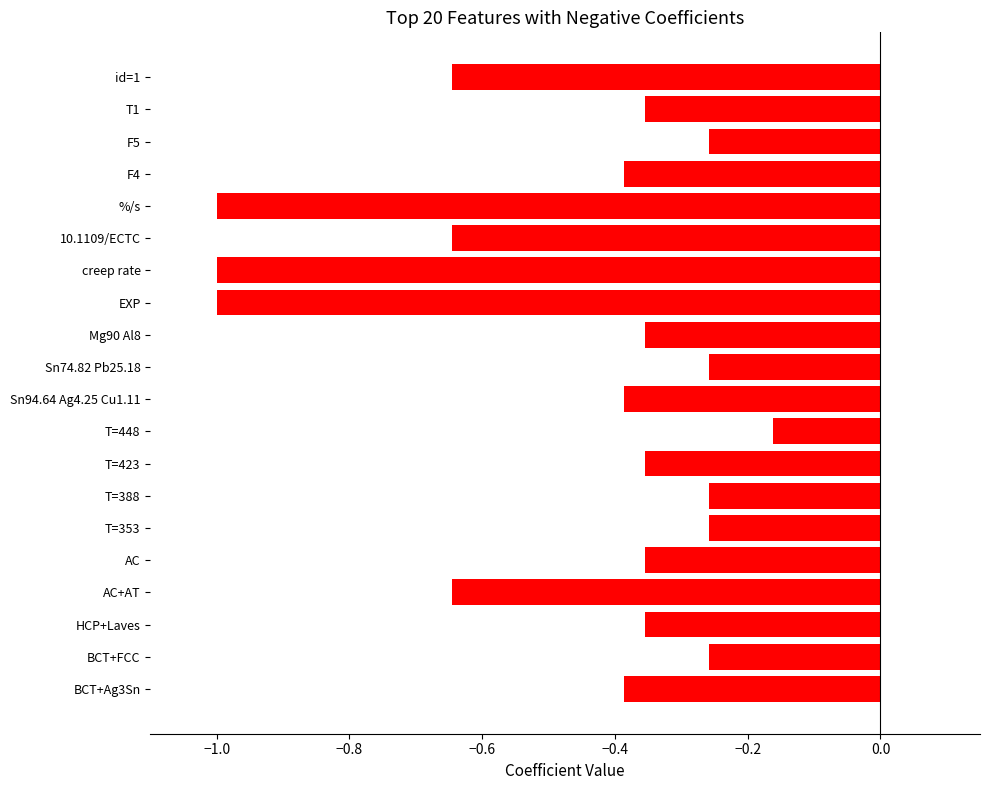

What is the average value?

-0.5